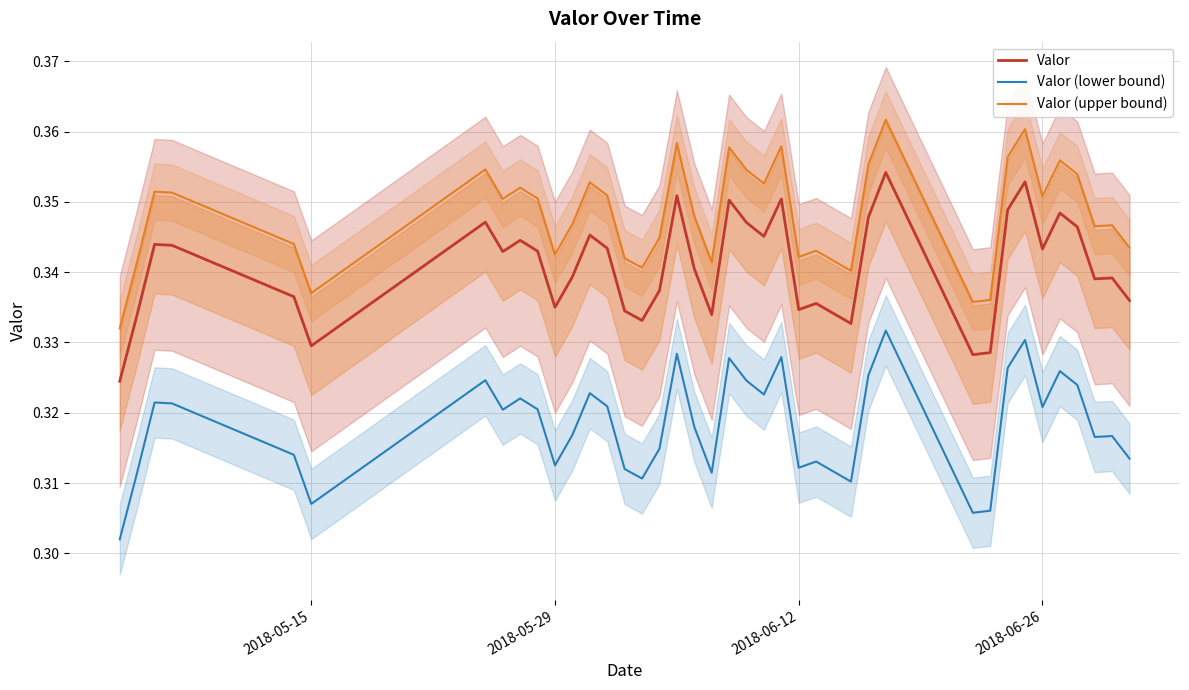

Is it true that Valor equals 0.5 at 2018-06-12?

False